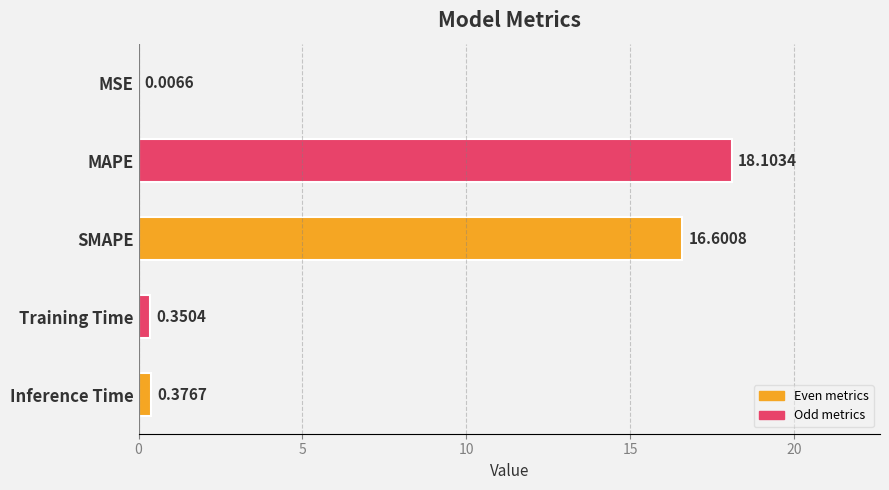

What is the ratio of the value at MAPE to the value at SMAPE?

1.1